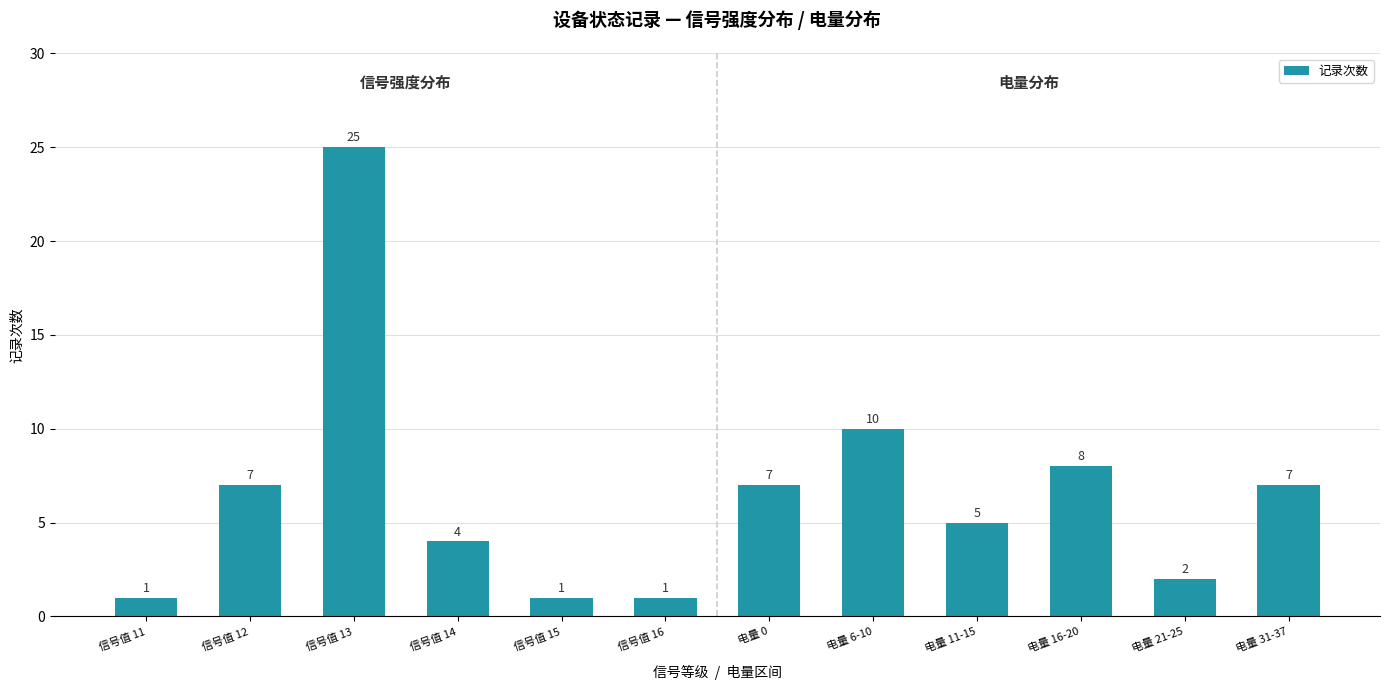

Which label corresponds to the largest value in the chart?

信号值 13